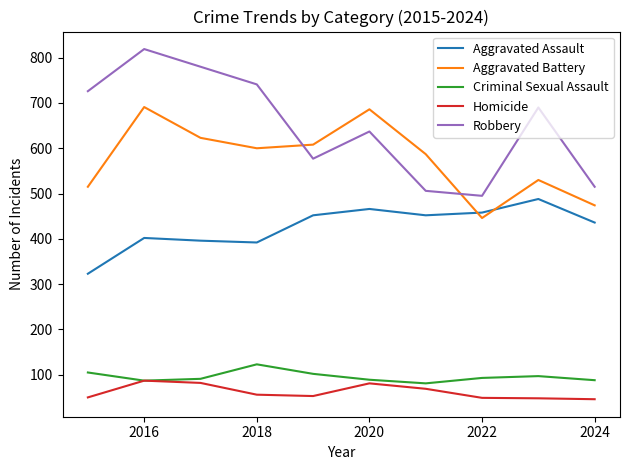

How many lines are shown in the chart?

5